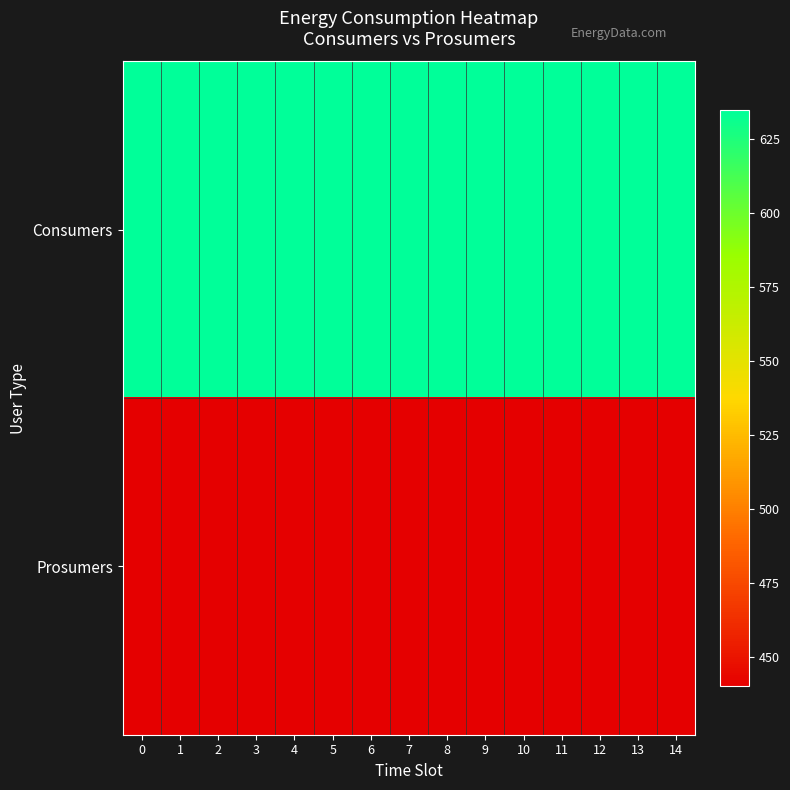

What is the spread (max minus min) of values at 3?

195